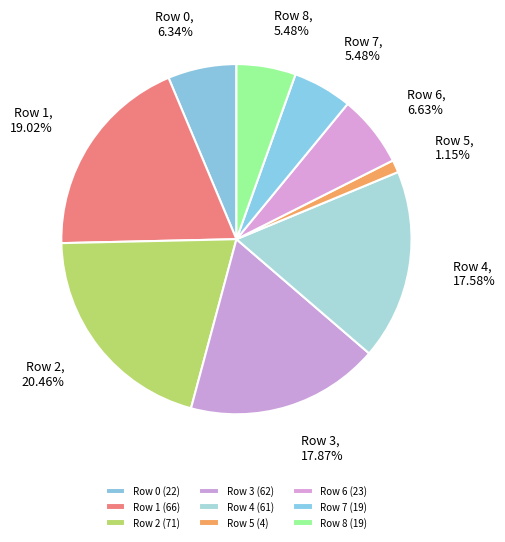

To the nearest percent, what is the difference between the Row 0 and Row 7 slice percentages?

1%